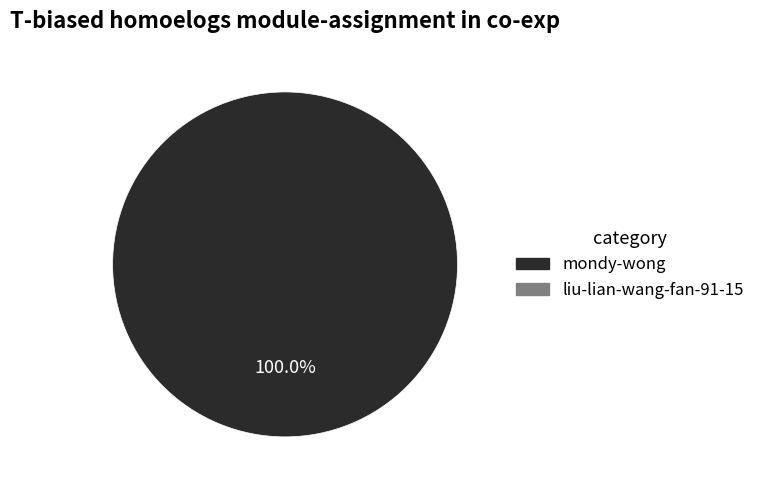

Is there a majority slice in this chart?

Yes